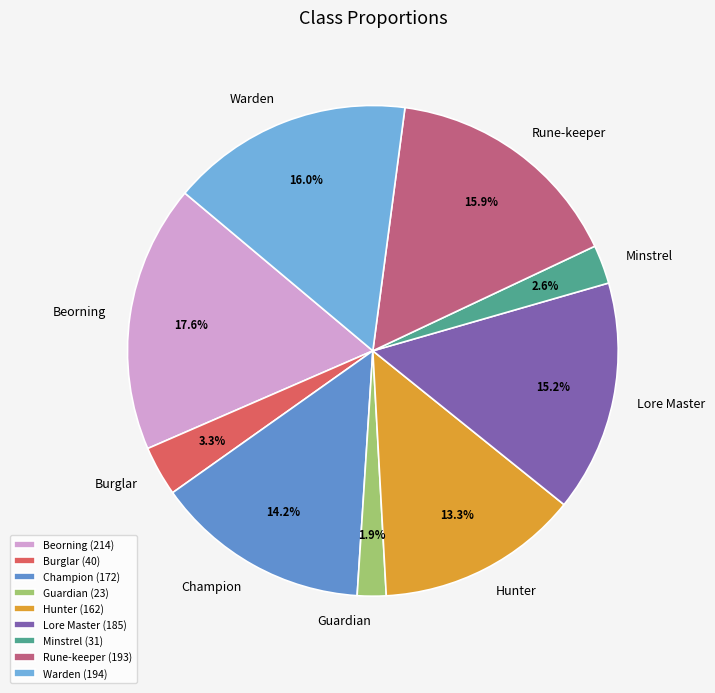

How many segments does this pie chart have?

9